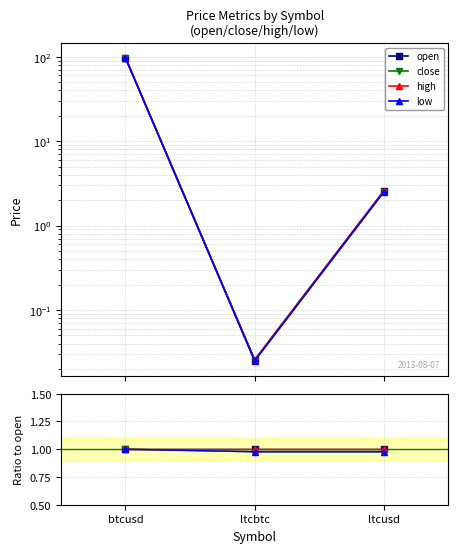

Reading right to left, what are all the values shown in this chart?

open: ltcusd=1.0	ltcbtc=1.0	btcusd=1.0
close: ltcusd=1.0	ltcbtc=1.0	btcusd=1.0
high: ltcusd=1.0	ltcbtc=1.0	btcusd=1.0
low: ltcusd=1.0	ltcbtc=1.0	btcusd=1.0